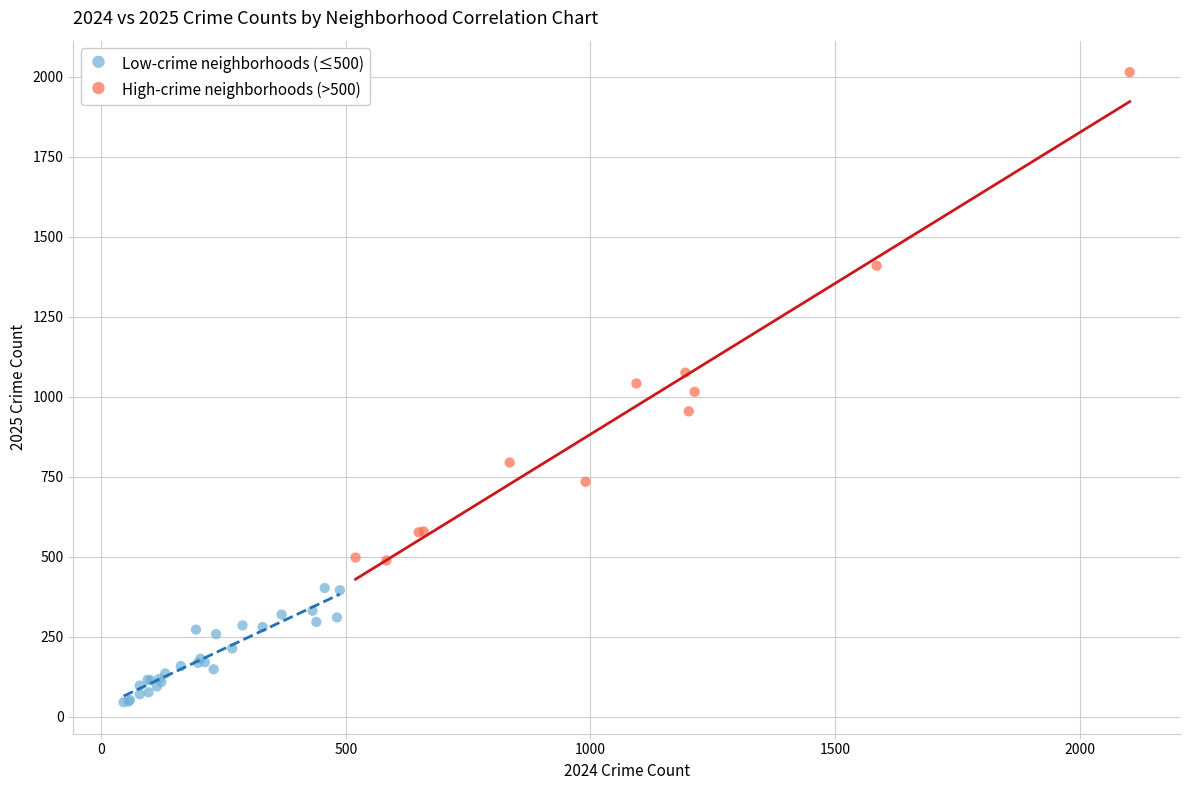

Which series reaches the maximum Y coordinate?

High-crime neighborhoods (>500)